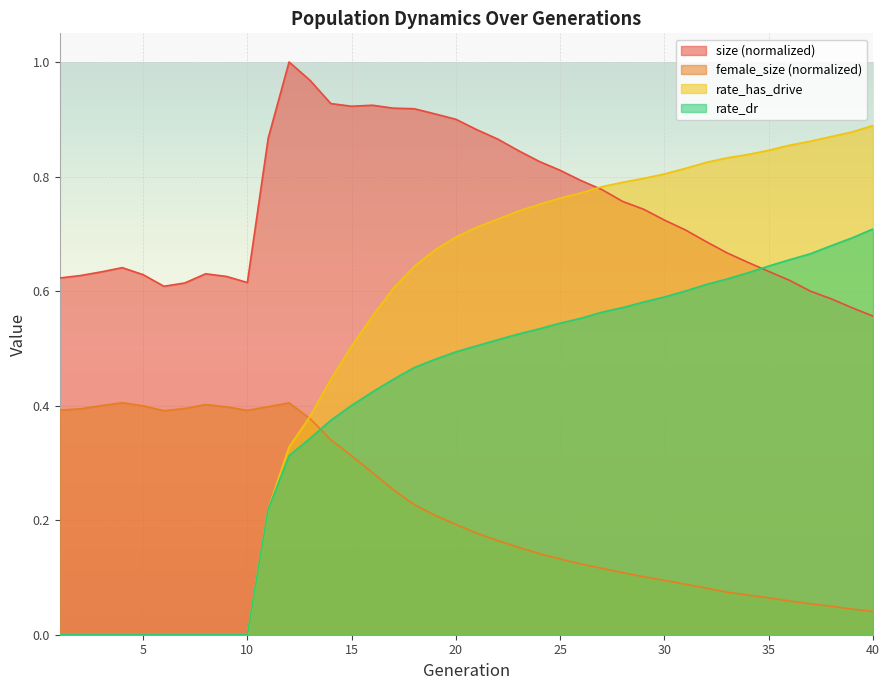

Where is rate_has_drive nearest to the value 0?

1